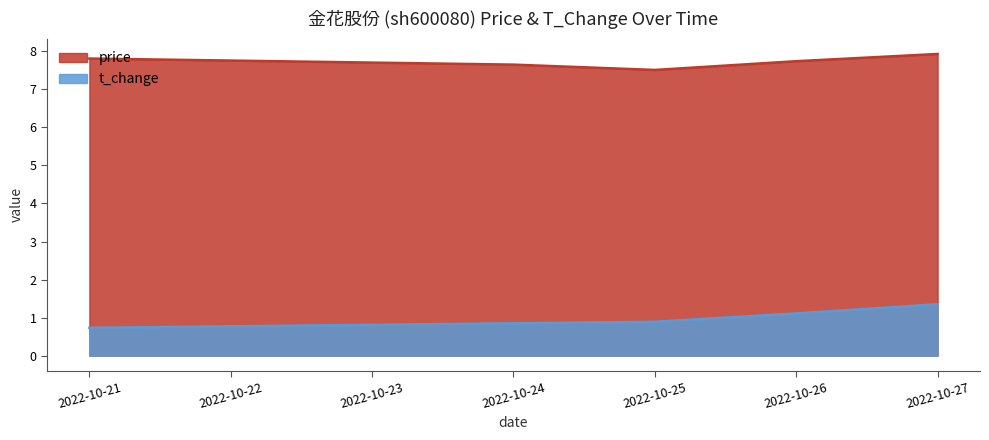

Reading left to right, extract all data points from this chart.

price: 7.8	7.7	7.5	7.7	7.9
t_change: 0.7	0.8	0.9	1.1	1.4